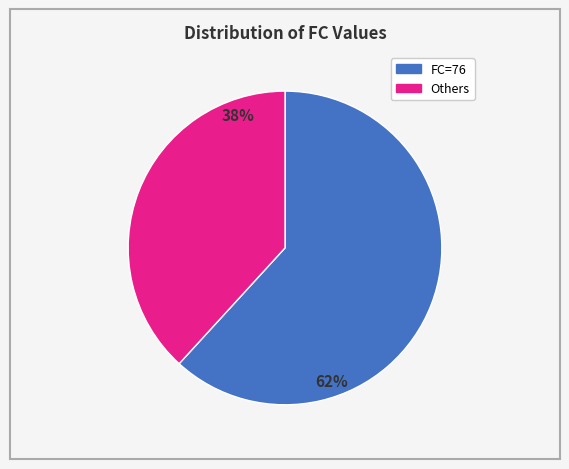

Rank the categories by value from highest to lowest.

FC=76, Others